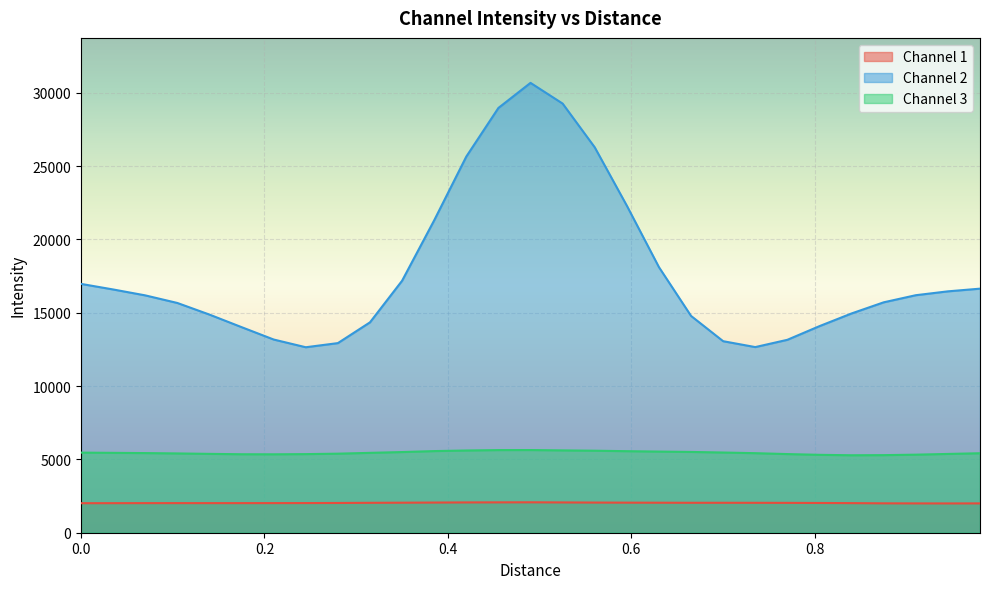

Which series has the largest range (max minus min)?

Channel 2